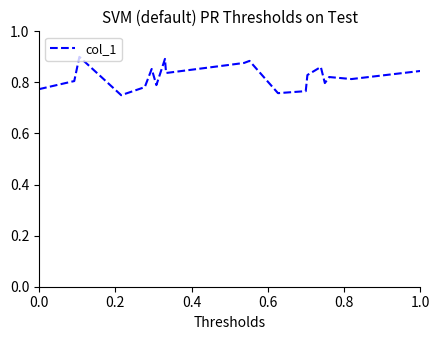

How many interior local valleys (lower than both neighbors) does the data have?

6